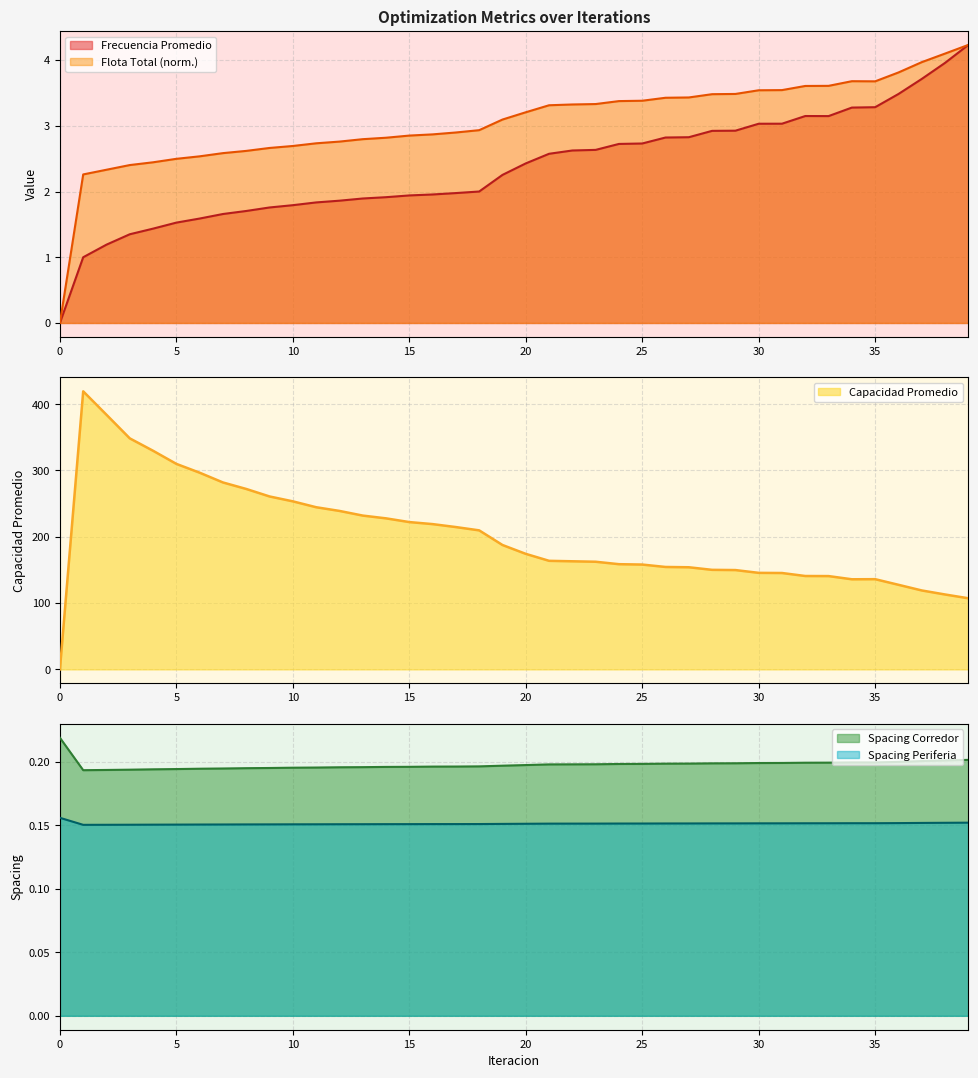

What is the difference between the maximum and minimum values in the Capacidad Promedio series?

419.4